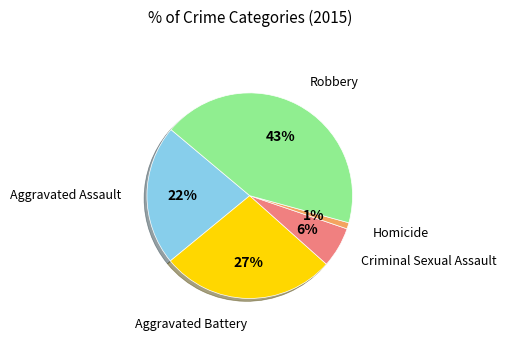

To the nearest percent, what is the average slice percentage?

20%